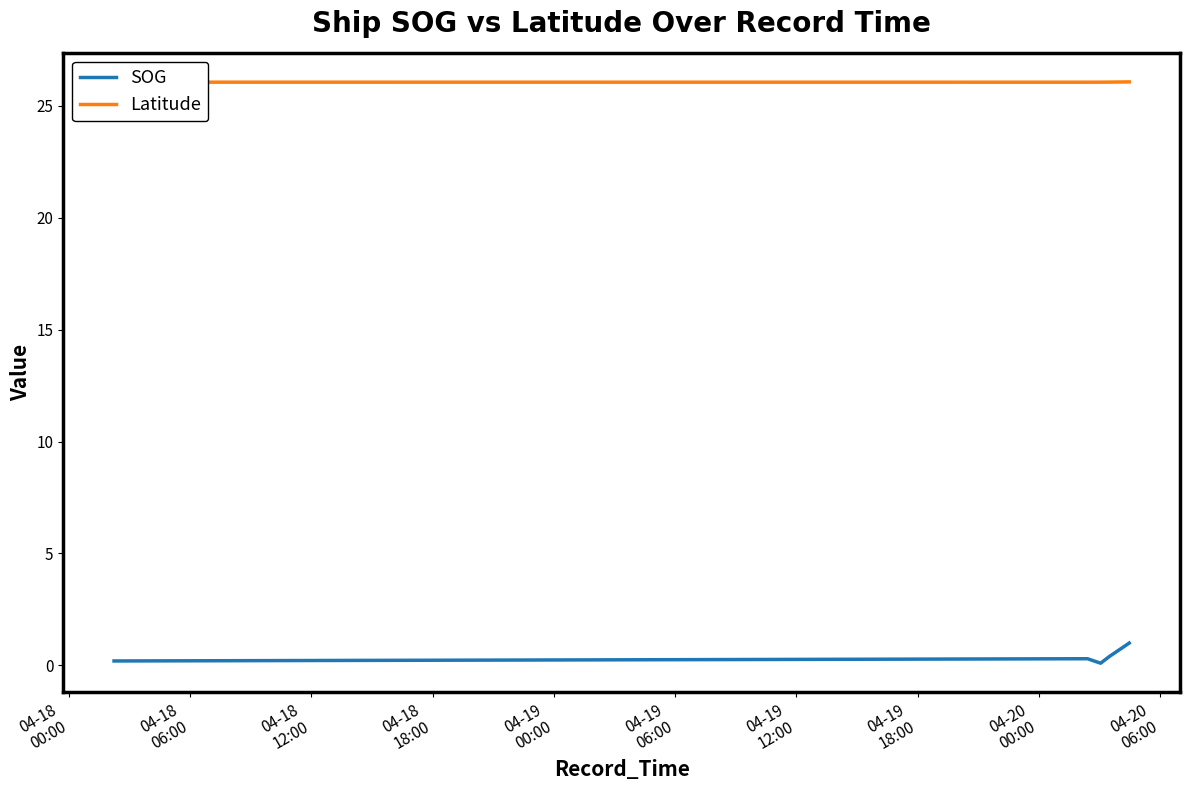

What is the minimum value for Latitude?

26.0